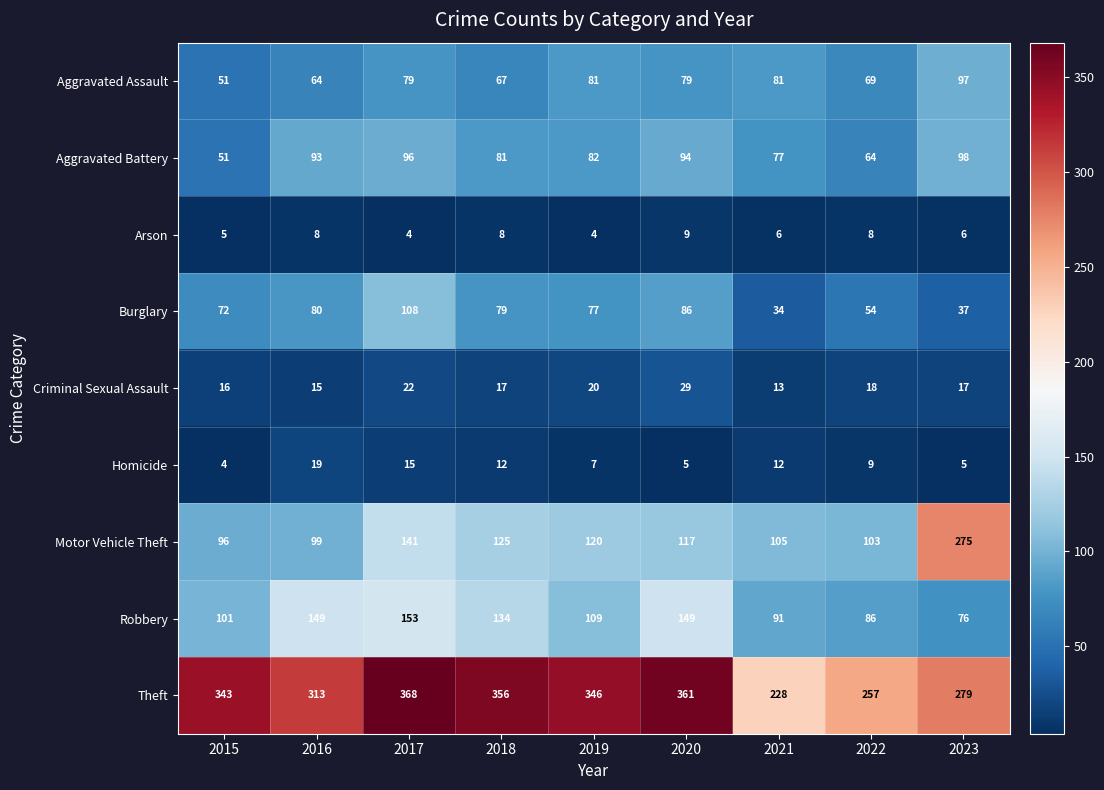

The value of Robbery at 2018 is 134. True or false?

True